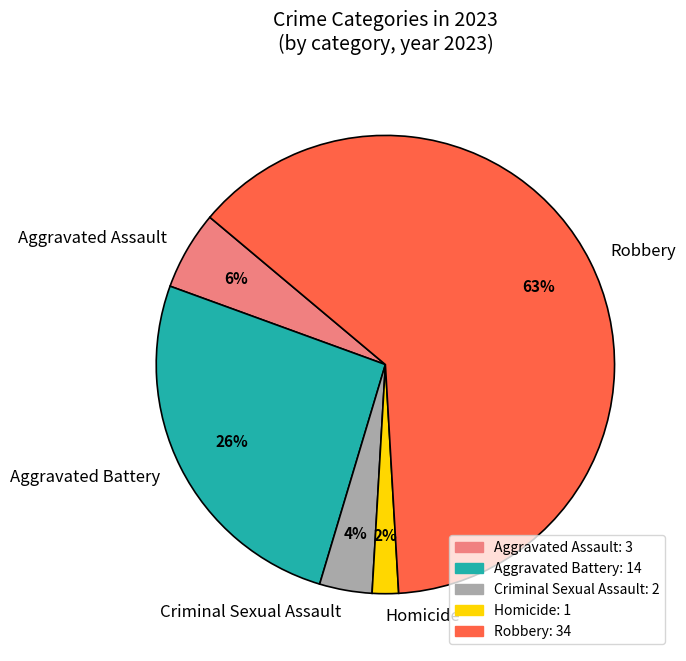

To the nearest percent, what is the difference between the Aggravated Battery and Criminal Sexual Assault slice percentages?

22%